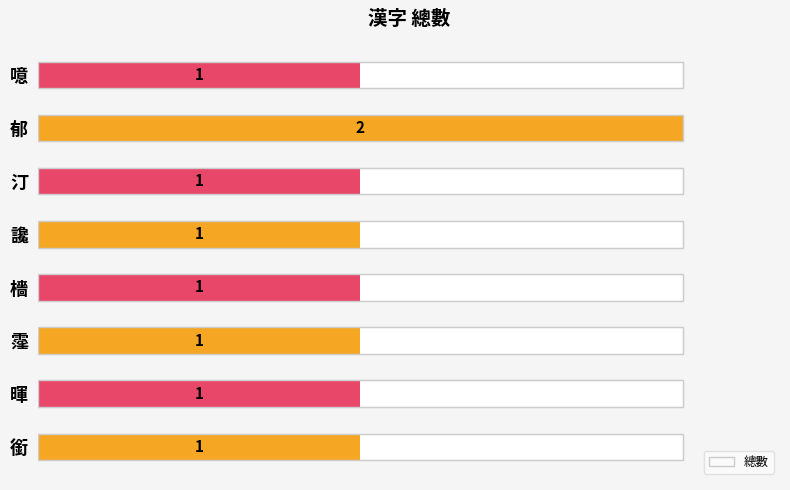

What is the average value?

1